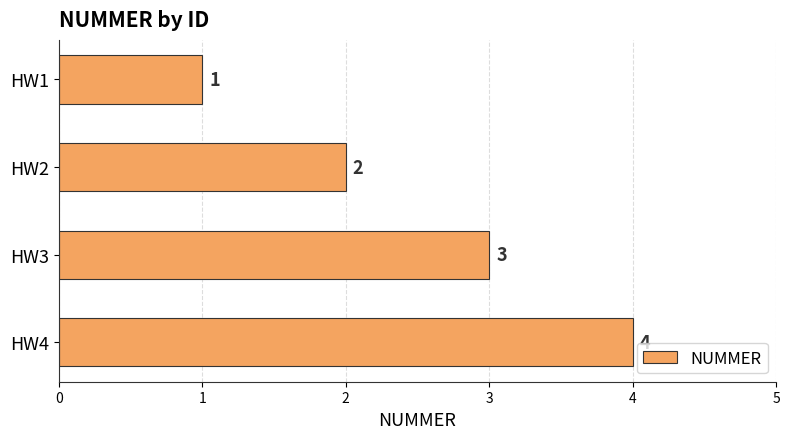

How many values are below 3?

2